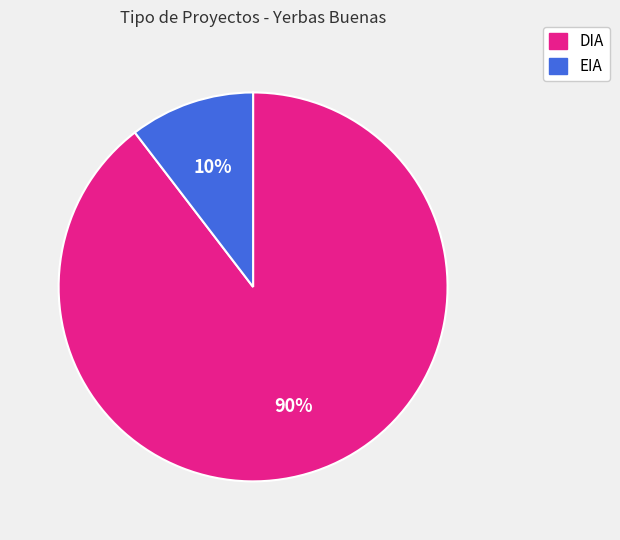

How many slices are in this pie chart?

2